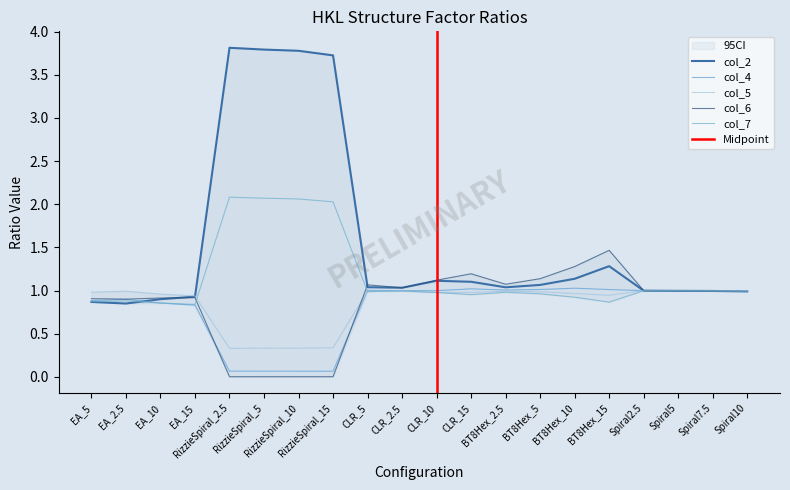

What is the label of the 7th point from the right?

BT8Hex_5